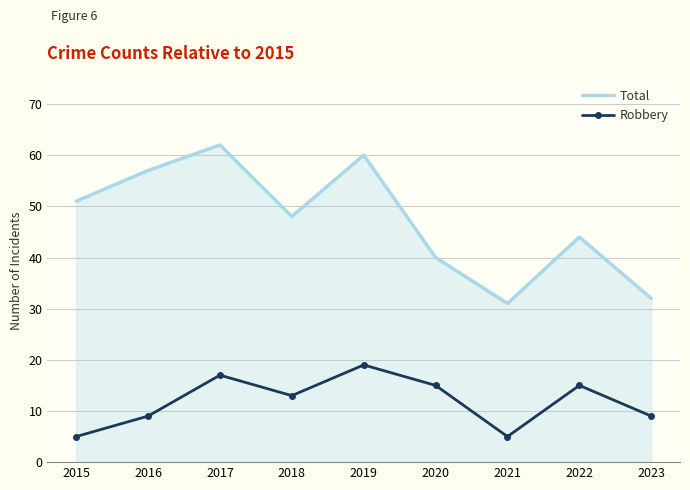

What is the greatest value displayed?

62